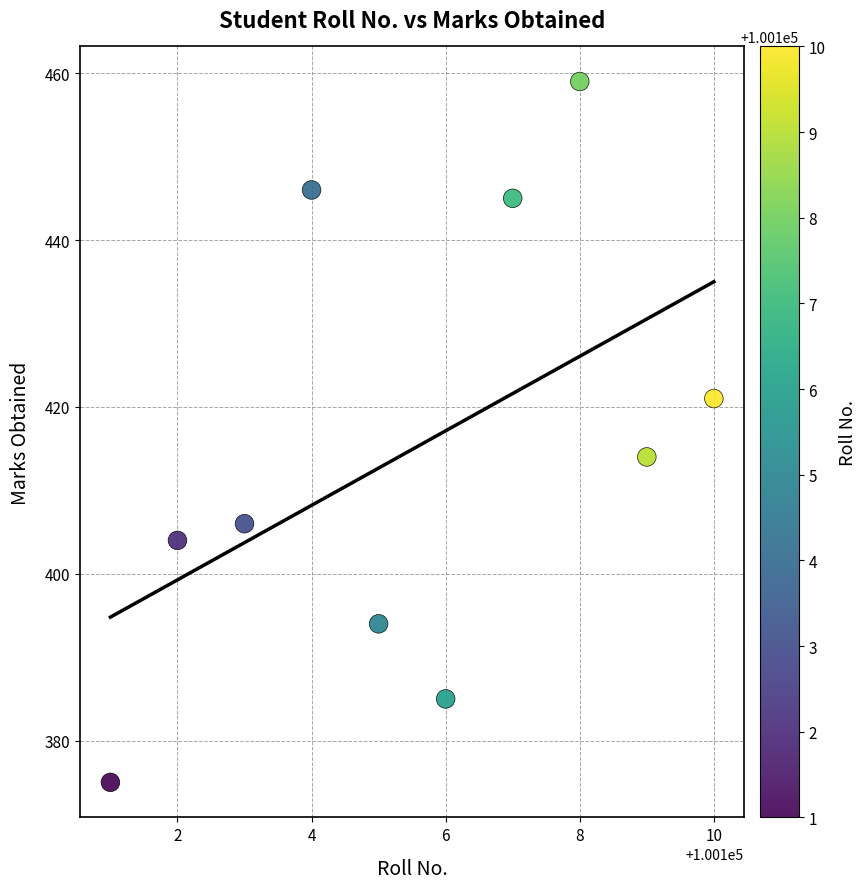

What Y value in the scatter plot is closest to 417?

414